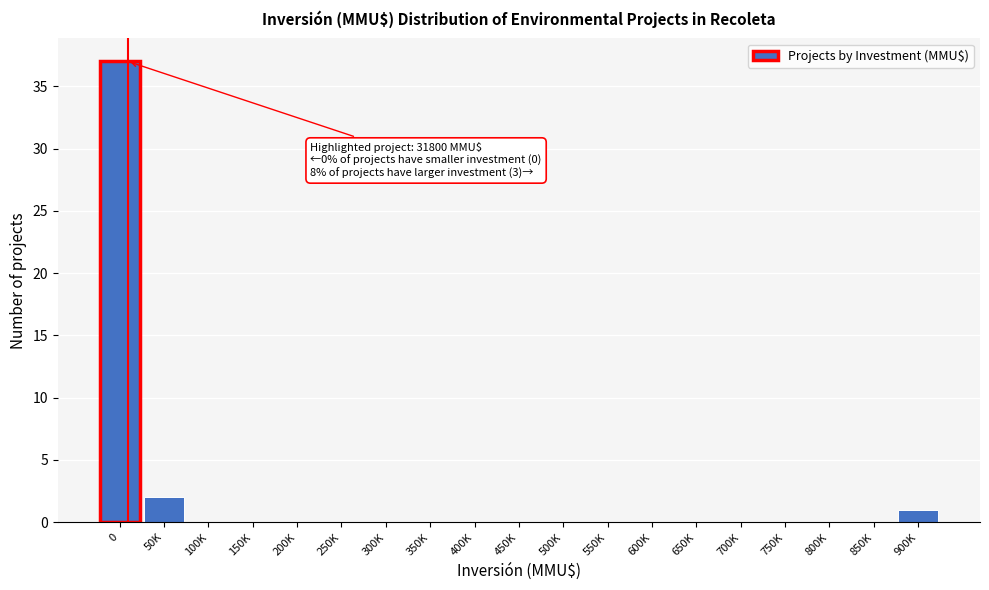

What is the sum of all values?

40